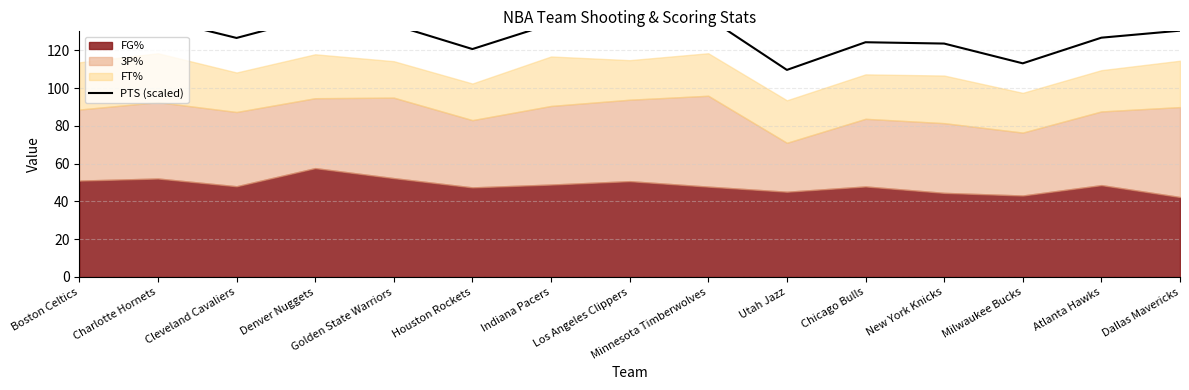

At which label does the data first exceed 130?

Boston Celtics